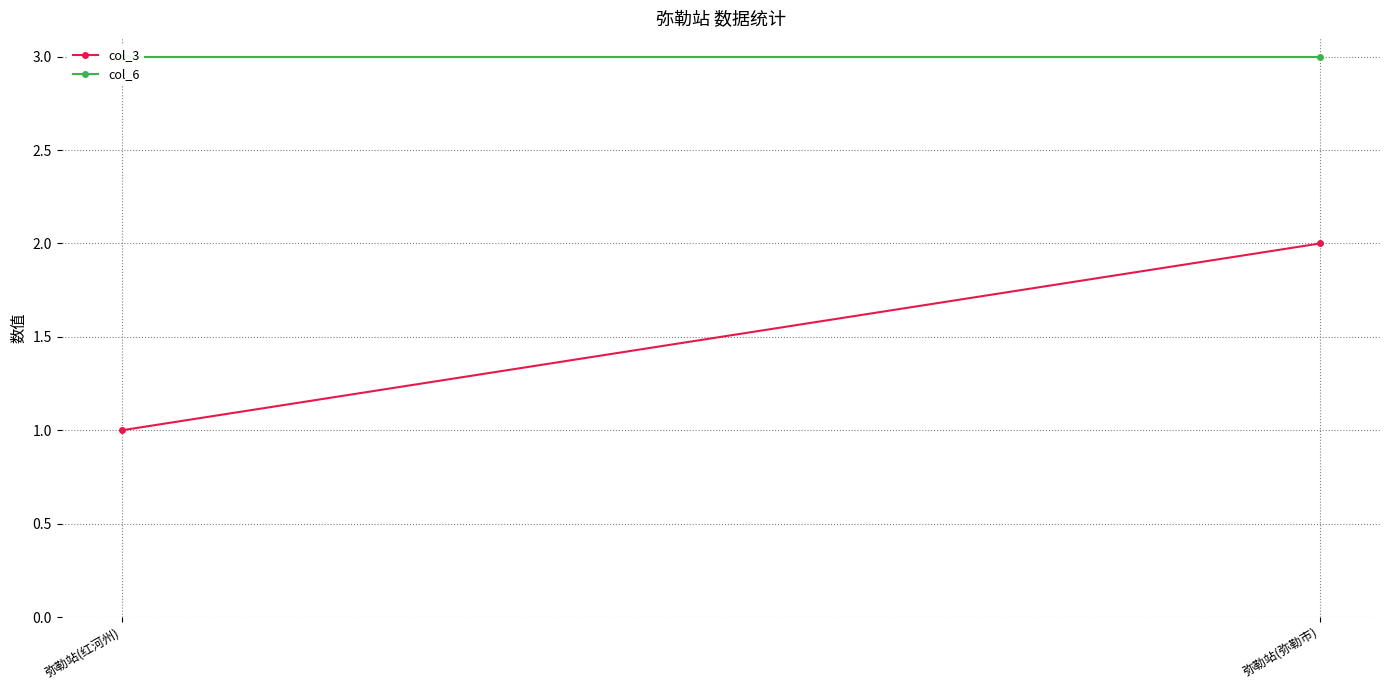

The col_6 series shows 1 at 弥勒站(红河州). True or false?

False